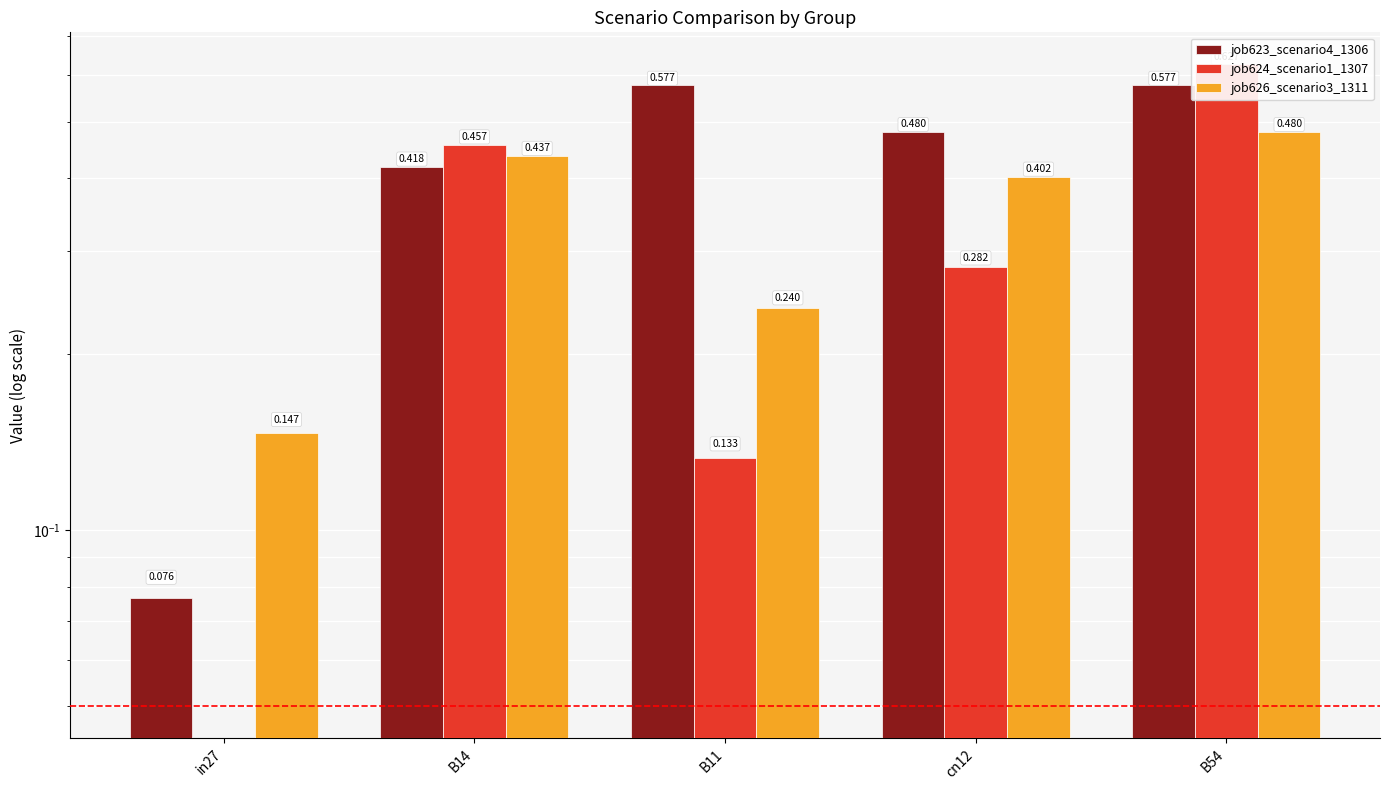

Reading left to right, what are all the values shown in this chart?

job623_scenario4_1306: 0.1	0.4	0.6	0.5	0.6
job624_scenario1_1307: 0.0	0.5	0.1	0.3	0.6
job626_scenario3_1311: 0.1	0.4	0.2	0.4	0.5